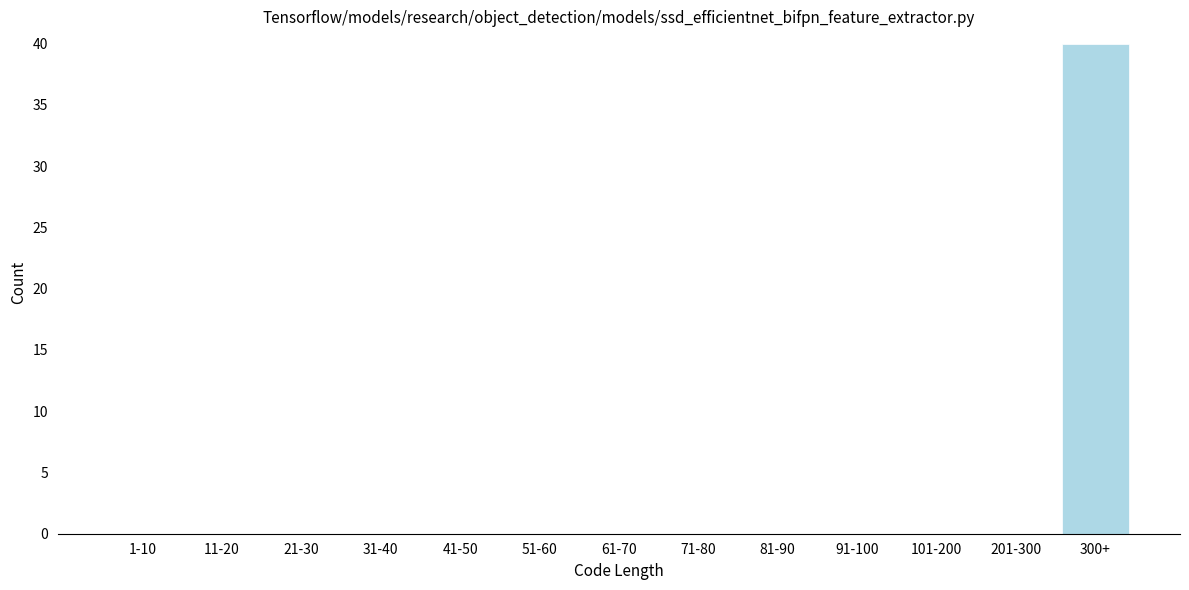

Reading right to left, list all the values displayed in this chart.

300+=40	201-300=0	101-200=0	91-100=0	81-90=0	71-80=0	61-70=0	51-60=0	41-50=0	31-40=0	21-30=0	11-20=0	1-10=0